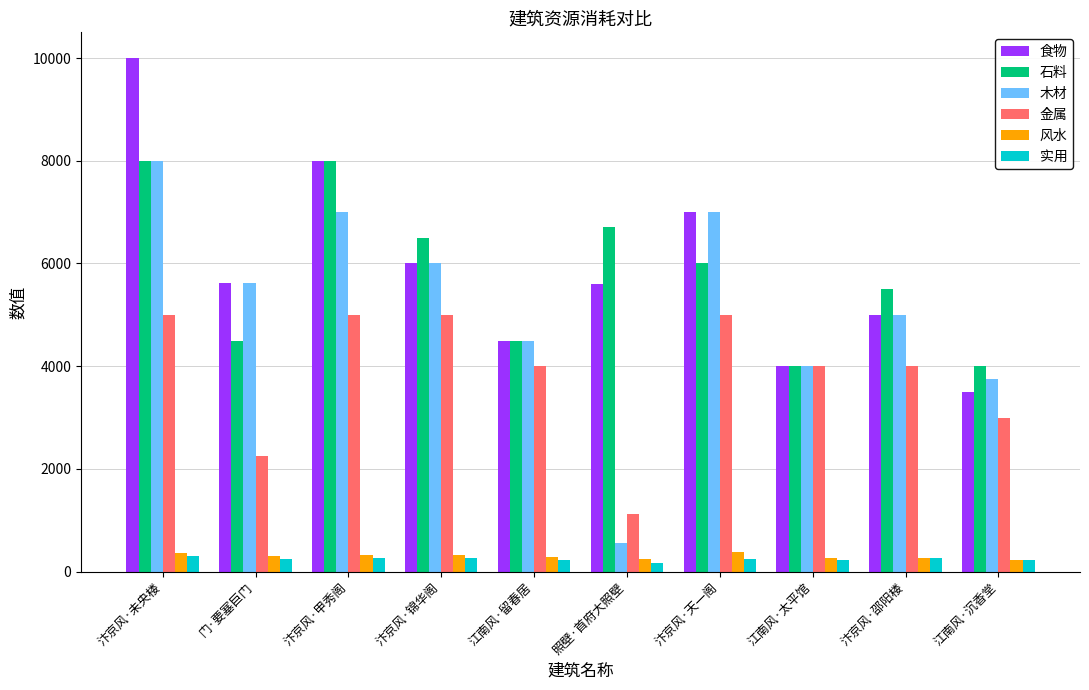

At which category does the chart reach its peak across all series?

汴京风·未央楼